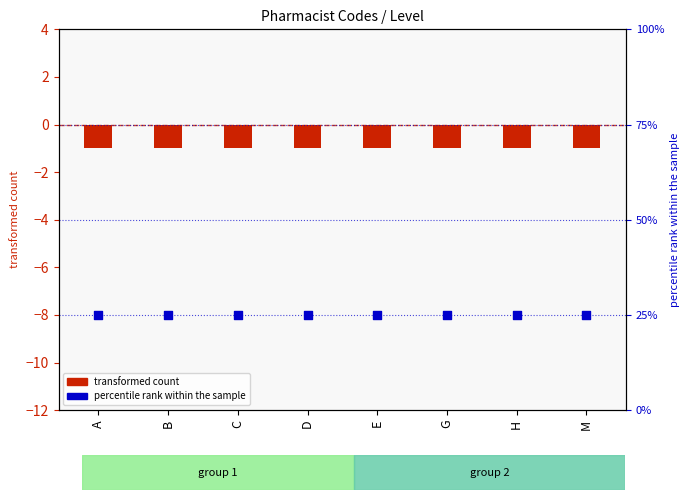

At how many categories does at least one series exceed 24?

8